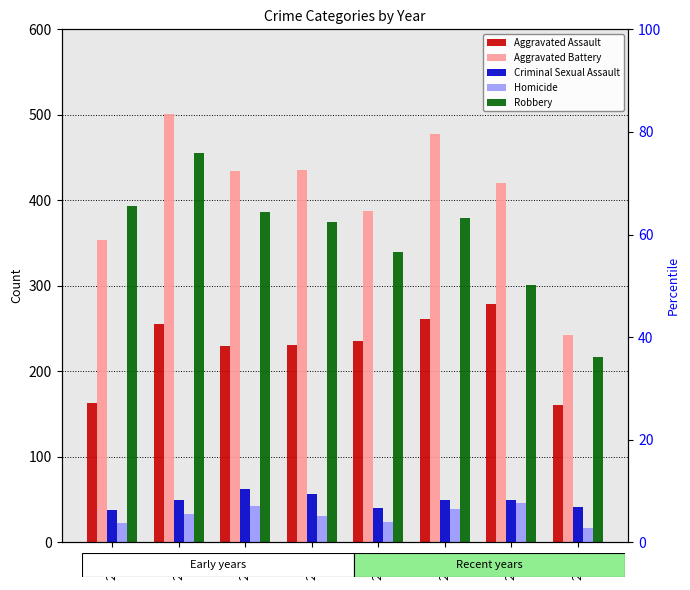

The value of Aggravated Assault at 2015 is 91. True or false?

False